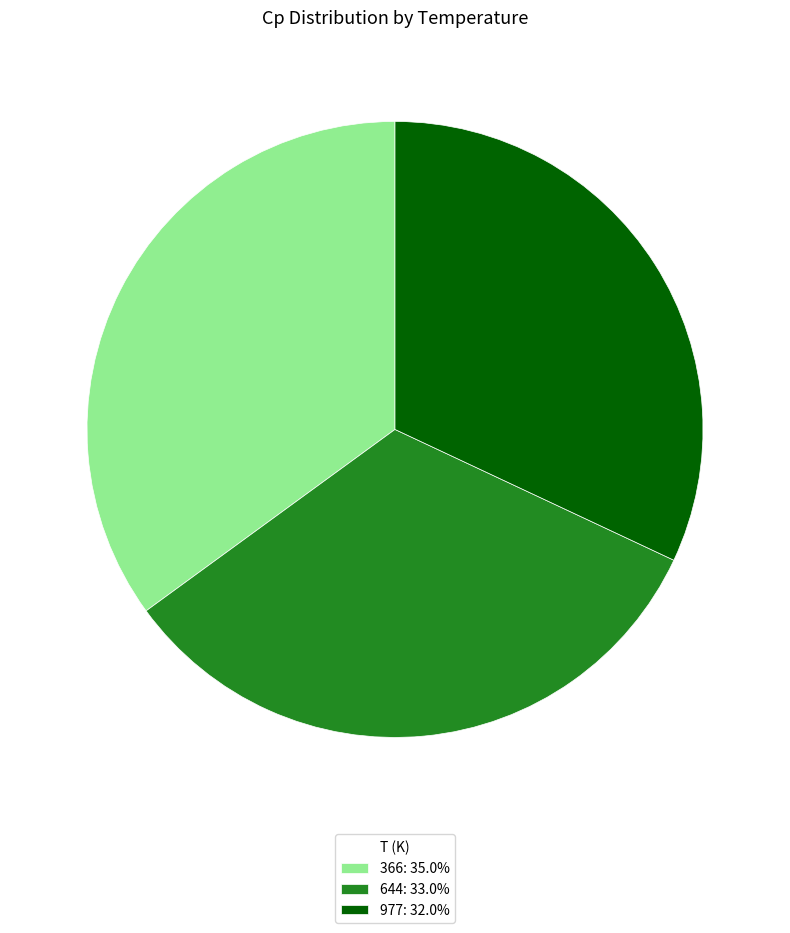

Is the sum of 977: 32.0% and 644: 33.0% greater than half?

Yes